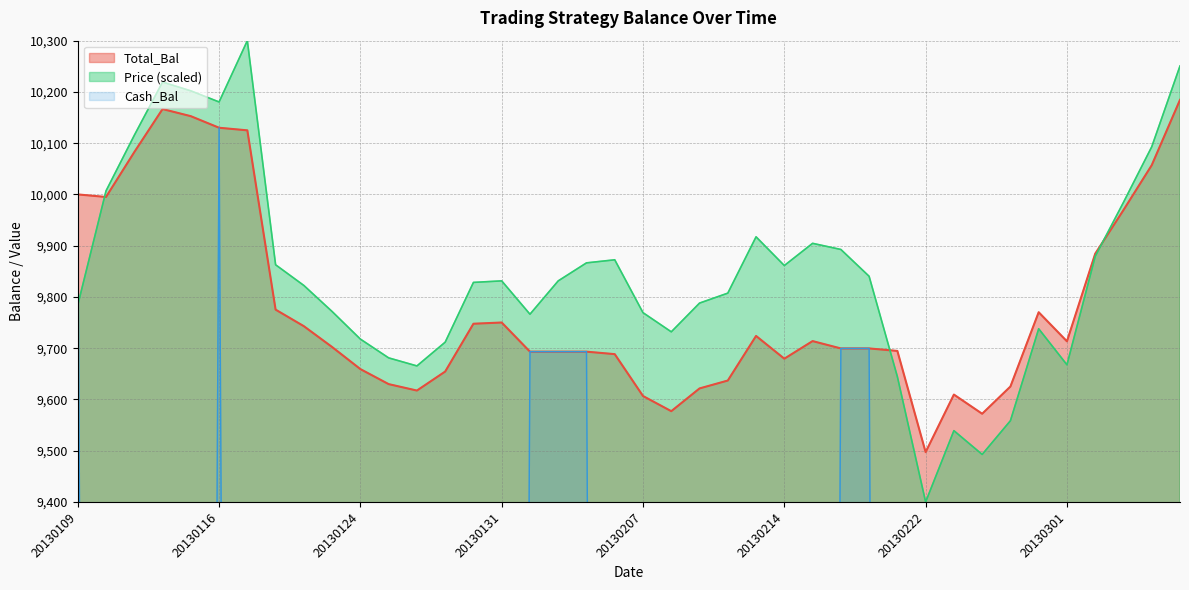

At which category is the sum across all series the highest?

20130116